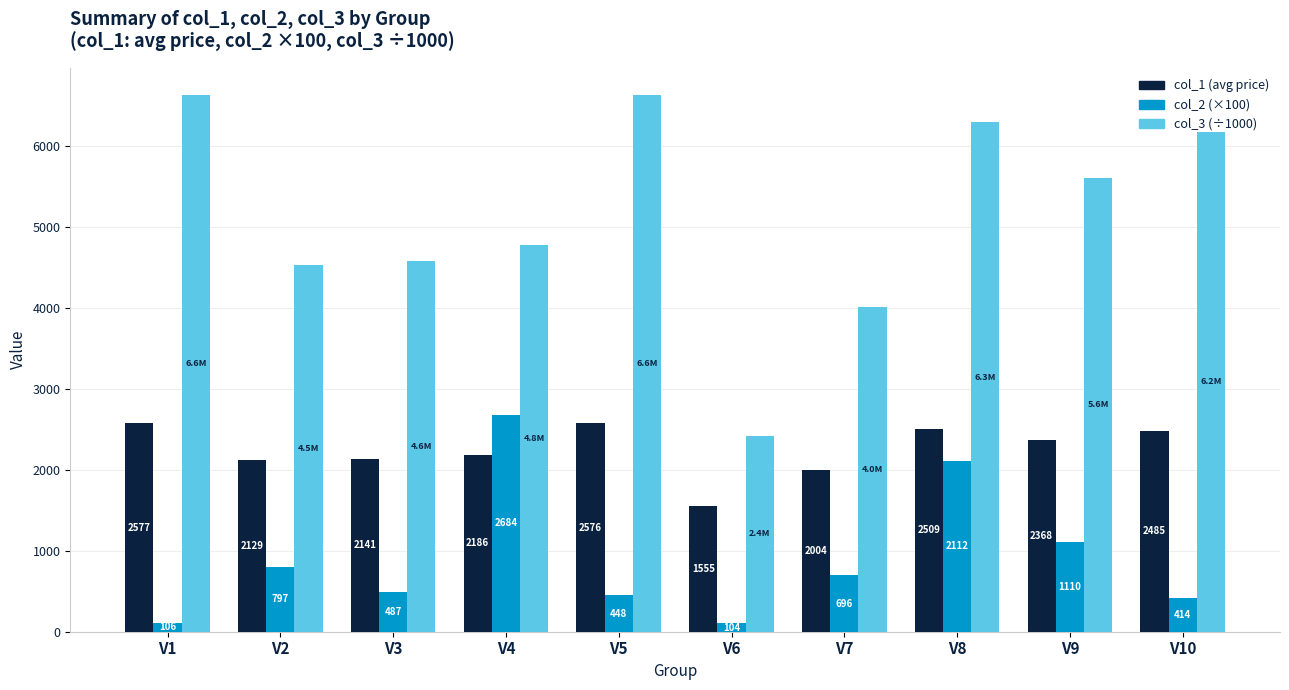

Which series changed the most between V2 and V3?

col_2 (×100)